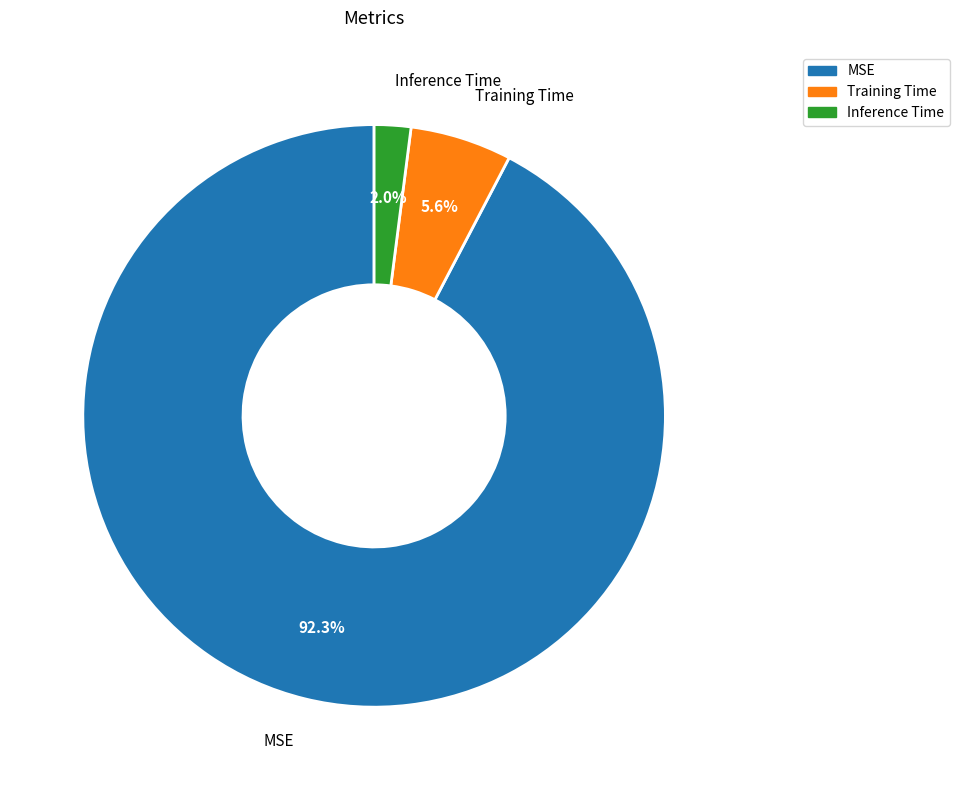

Between Training Time and Inference Time, which is larger?

Training Time